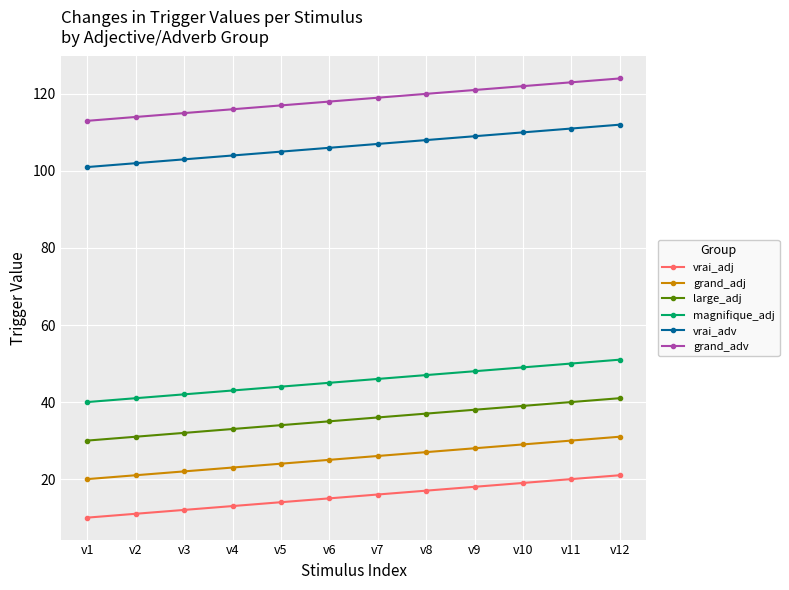

What is the difference between the maximum and minimum values in the large_adj series?

11